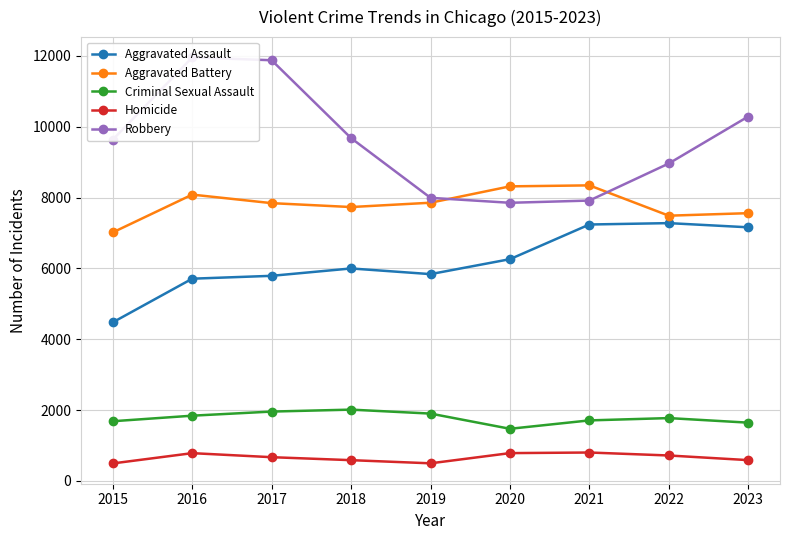

True or false: Robbery and Homicide intersect in this chart.

False